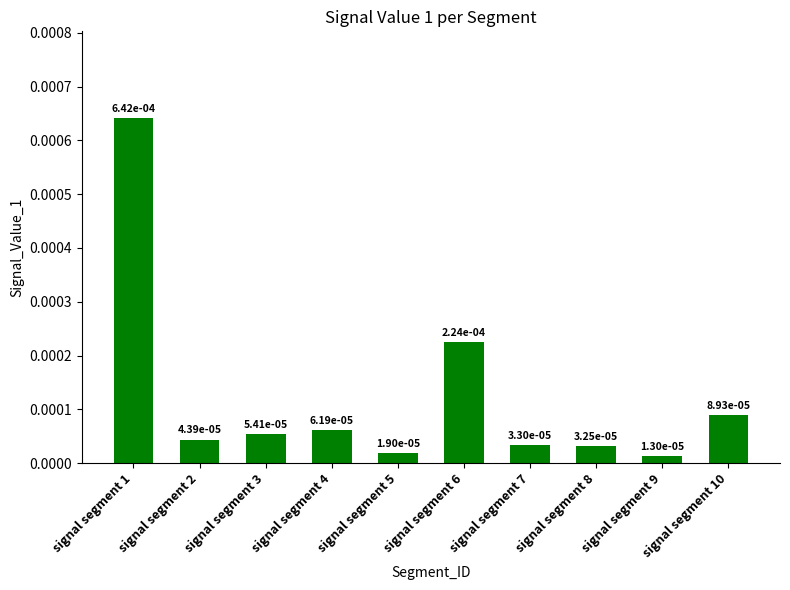

Between signal segment 3 and signal segment 9, which is larger?

signal segment 3